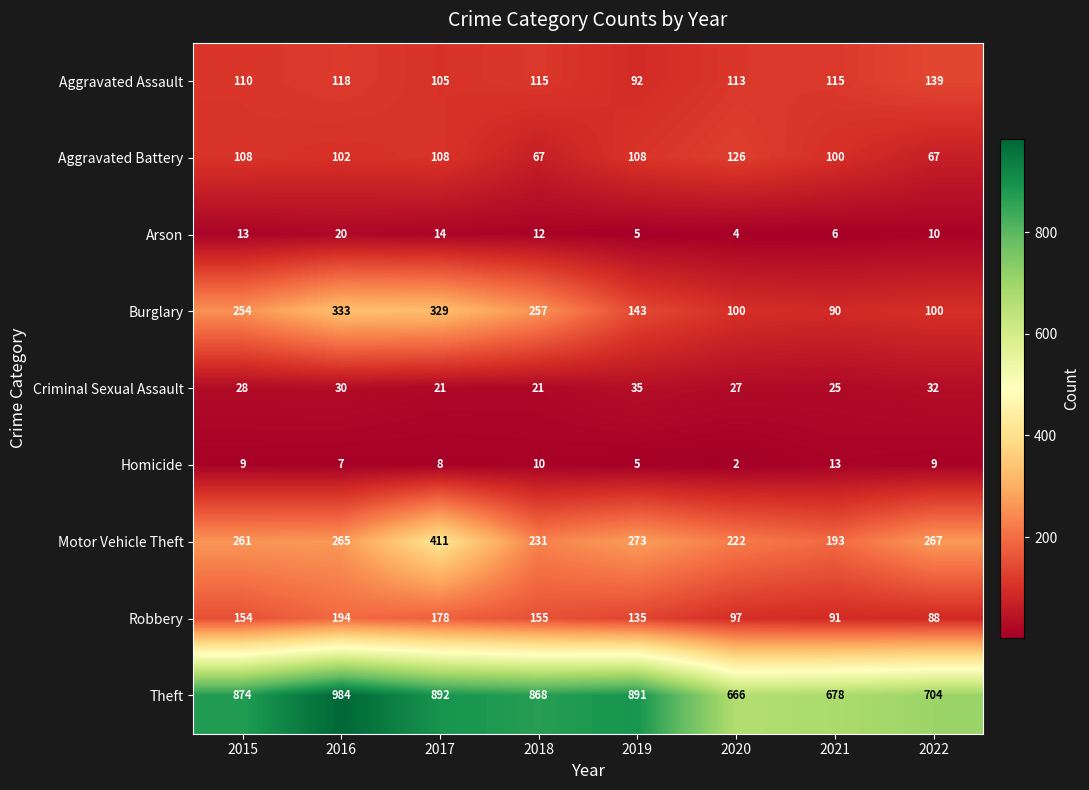

Which series changed the most between 2015 and 2019?

Burglary